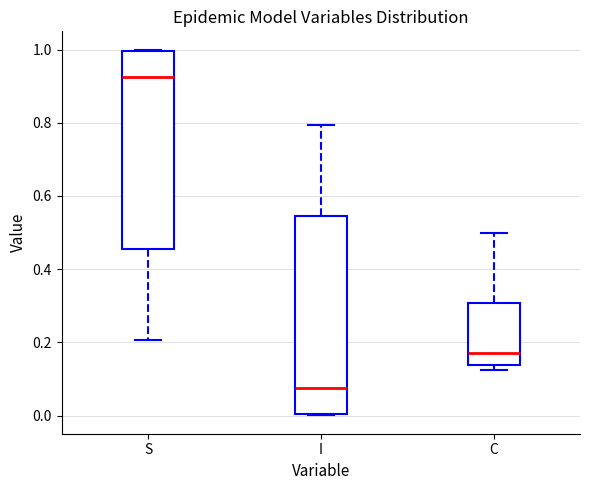

Where does the upper whisker of the box for C end on the y-axis? The values are not printed on the chart, so give them approximately, as read against the axis.

0.50